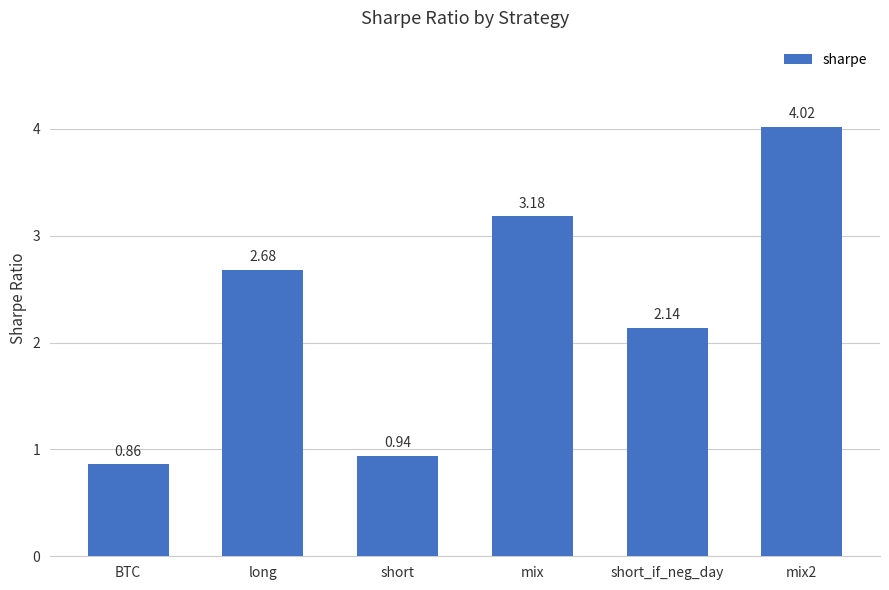

How many values are below 2?

2